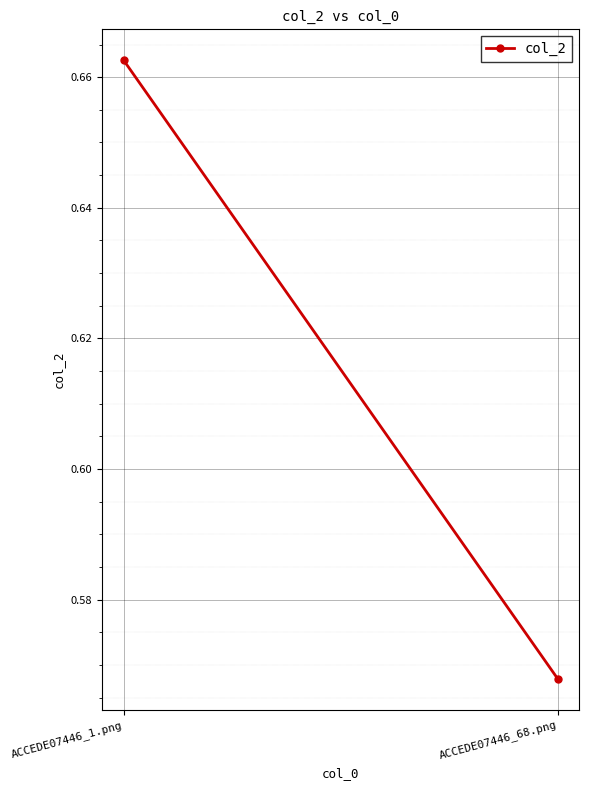

Rank the categories by value from lowest to highest.

ACCEDE07446_68.png, ACCEDE07446_1.png